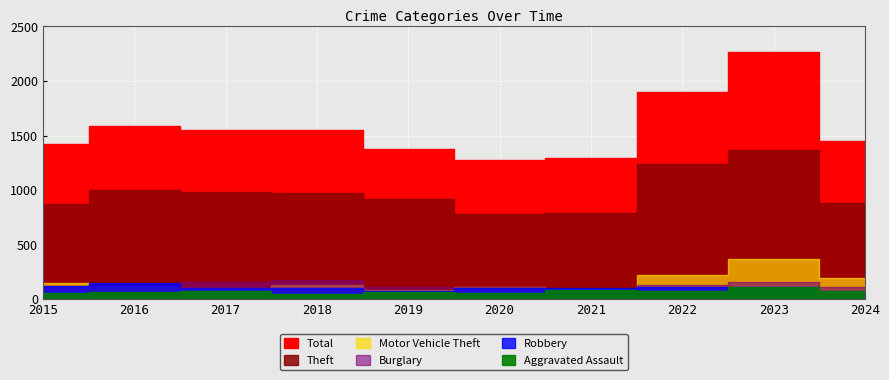

At which label does Robbery reach its minimum?

2019